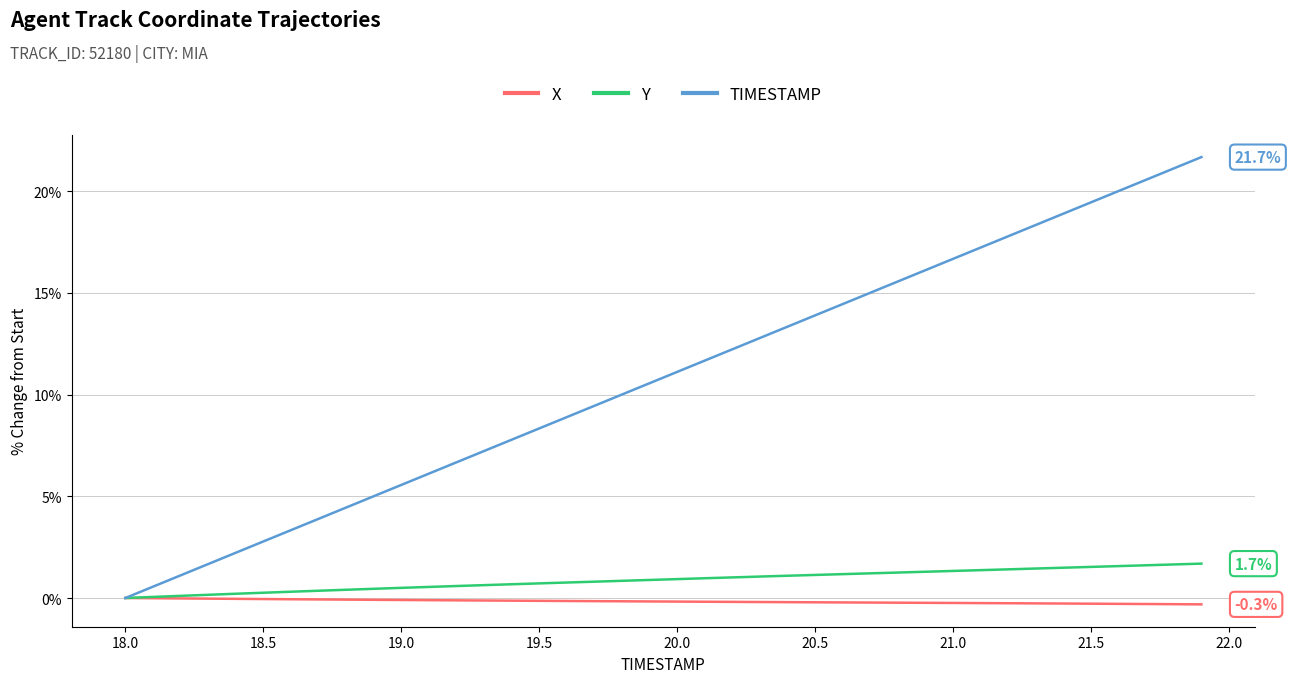

Which series has the largest total across all categories?

TIMESTAMP